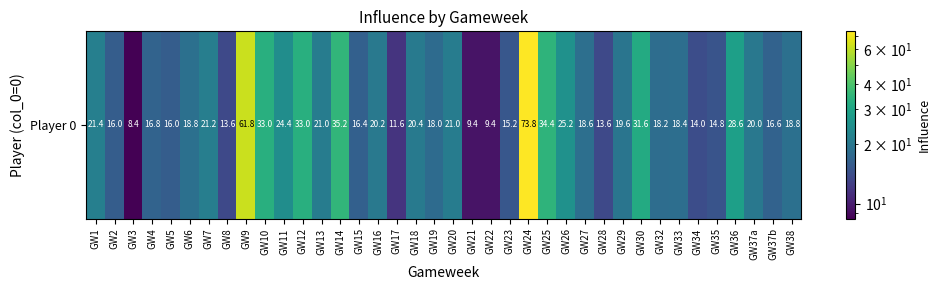

How many categories are shown in the chart?

38